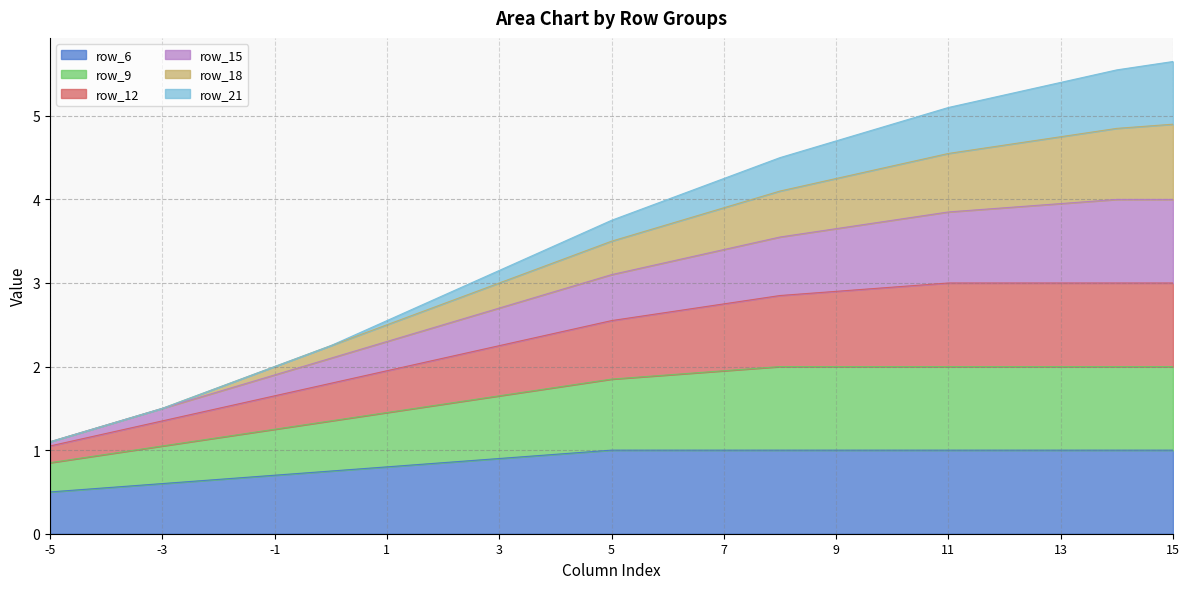

True or false: row_6 has more than 1 interior local peaks.

False